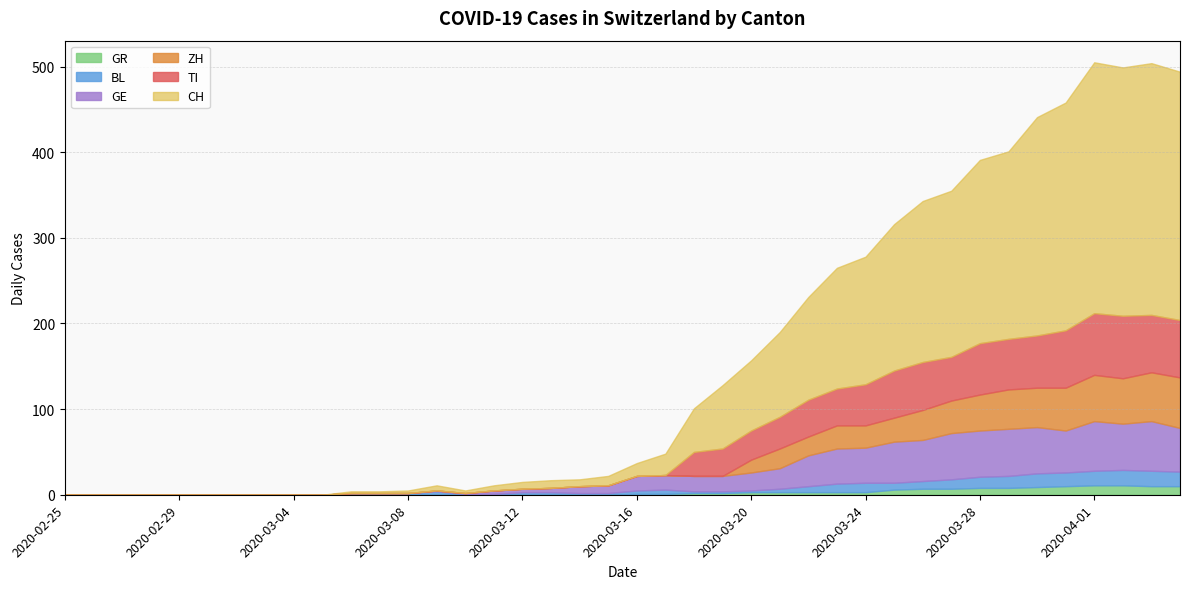

Which series changed the most between 2020-03-06 and 2020-03-08?

CH